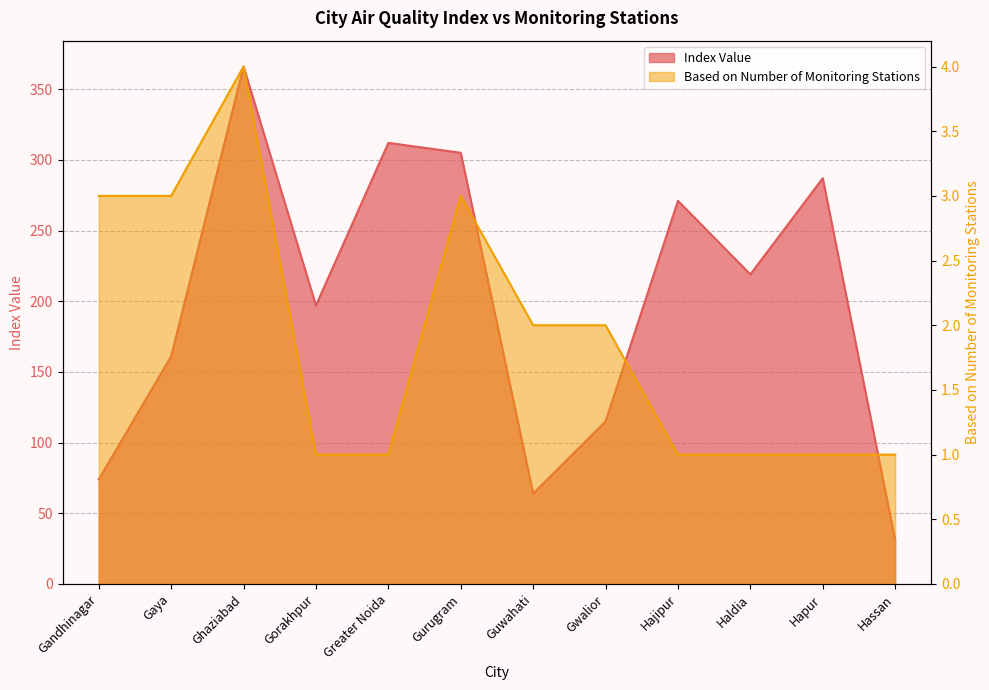

The Index Value series shows 197 at Gorakhpur. True or false?

True